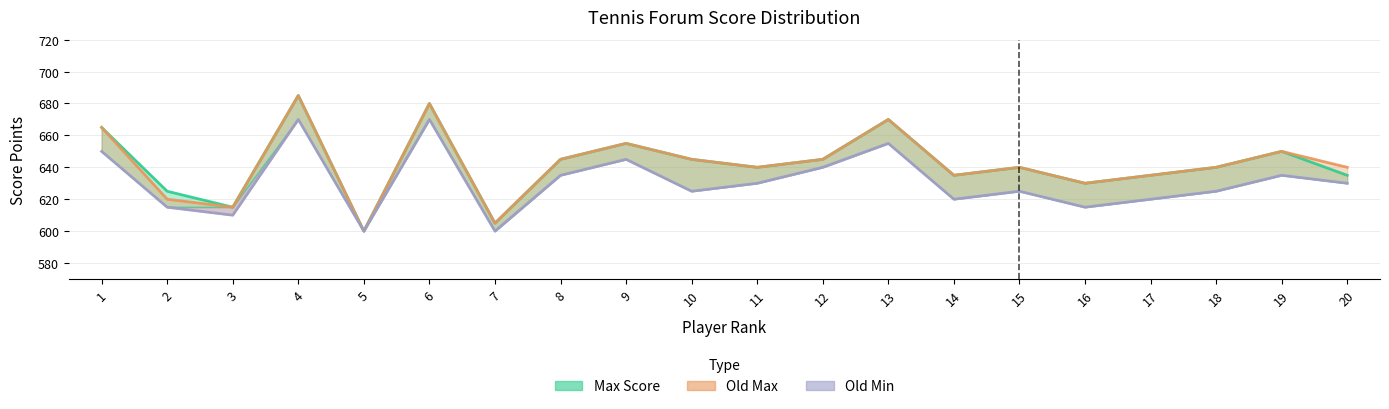

True or false: Min Score has more than 2 interior local peaks.

True